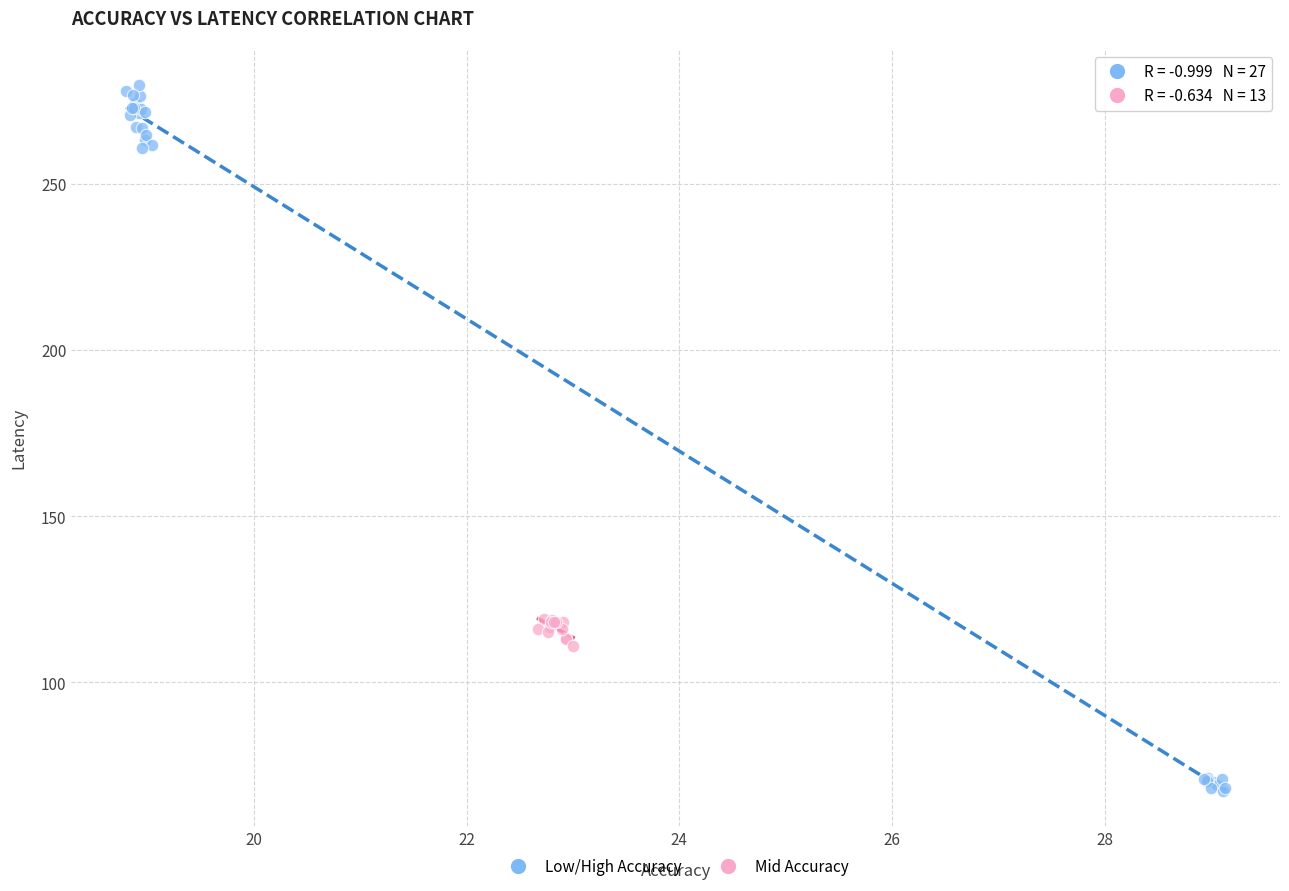

Which series contains the highest Y value?

Low/High Accuracy